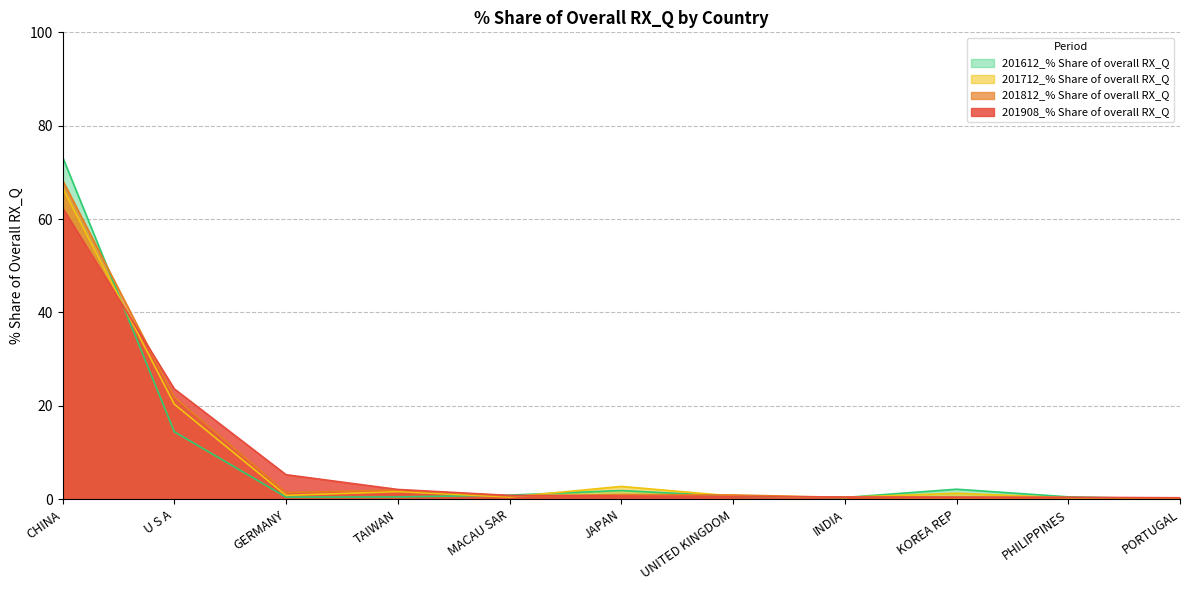

Which series changed the most between U S A and PORTUGAL?

201908_% Share of overall RX_Q